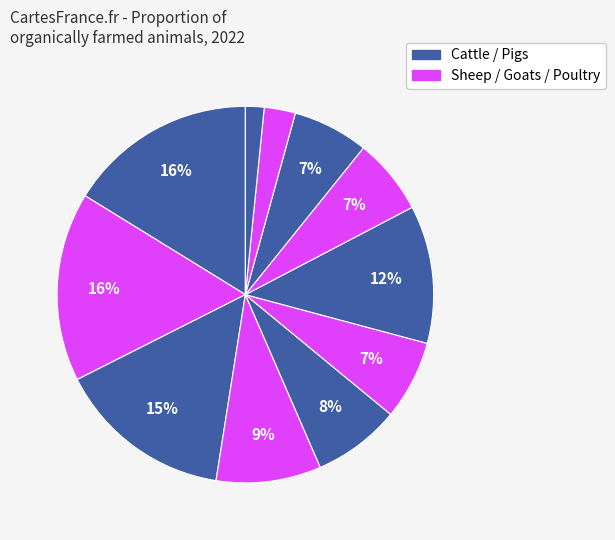

How many slices are in this pie chart?

11